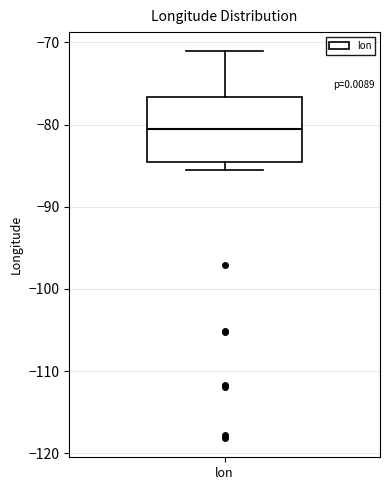

Where is the lower edge of the box for lon on the y-axis? The values are not printed on the chart, so give them approximately, as read against the axis.

-85